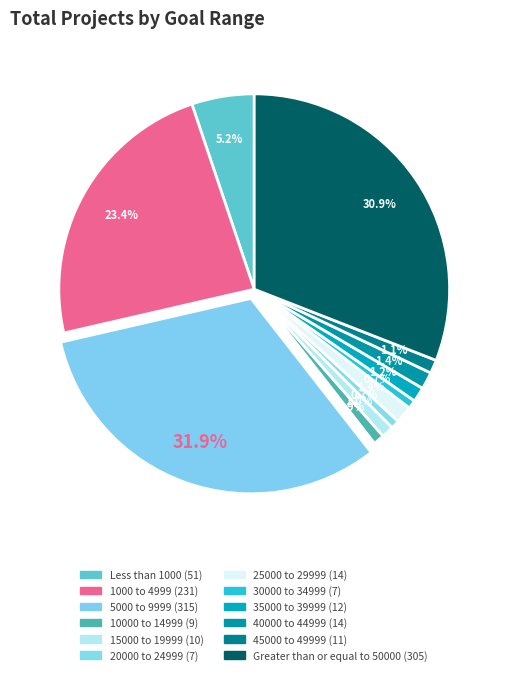

The 1000 to 4999 slice represents 23% of the pie. True or false?

True